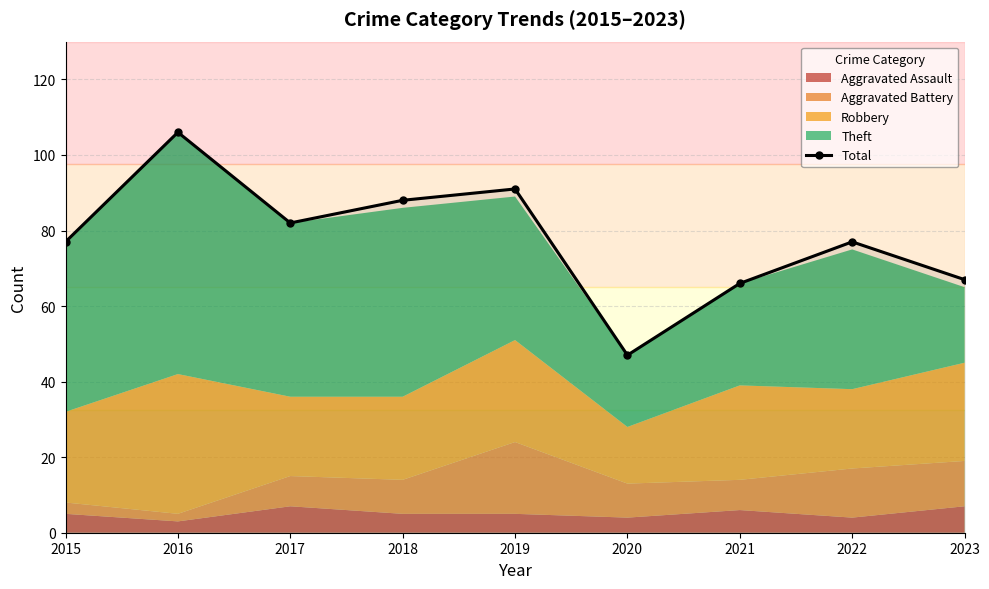

Reading left to right, list all the values displayed in this chart.

77	106	82	88	91	47	66	77	67